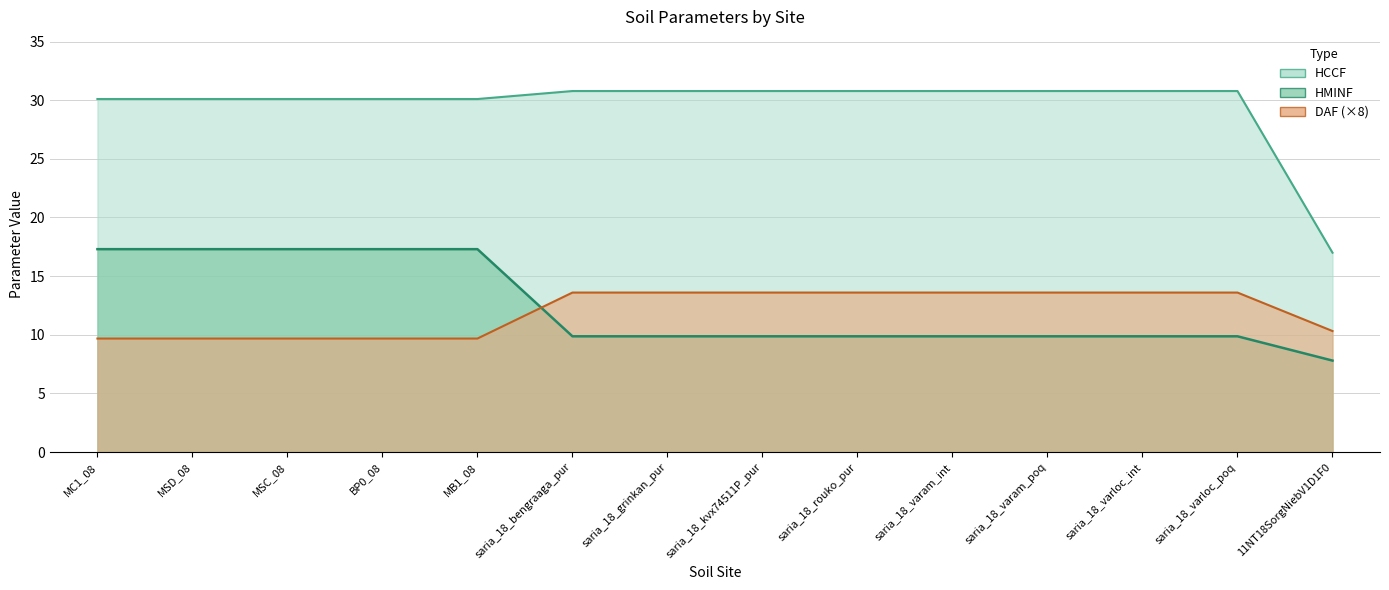

What is the greatest value displayed?

30.8